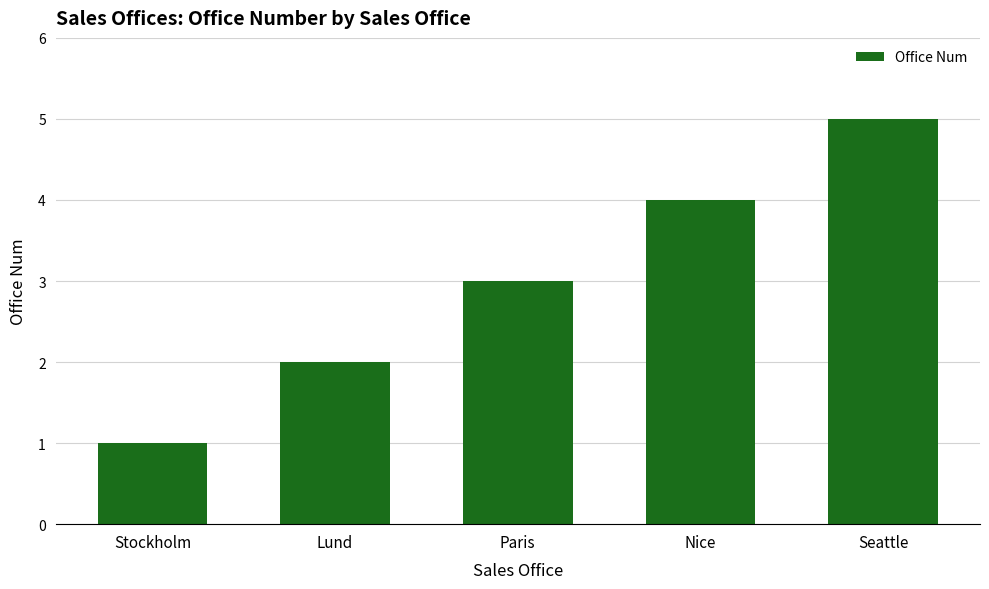

Read the value at Paris.

3